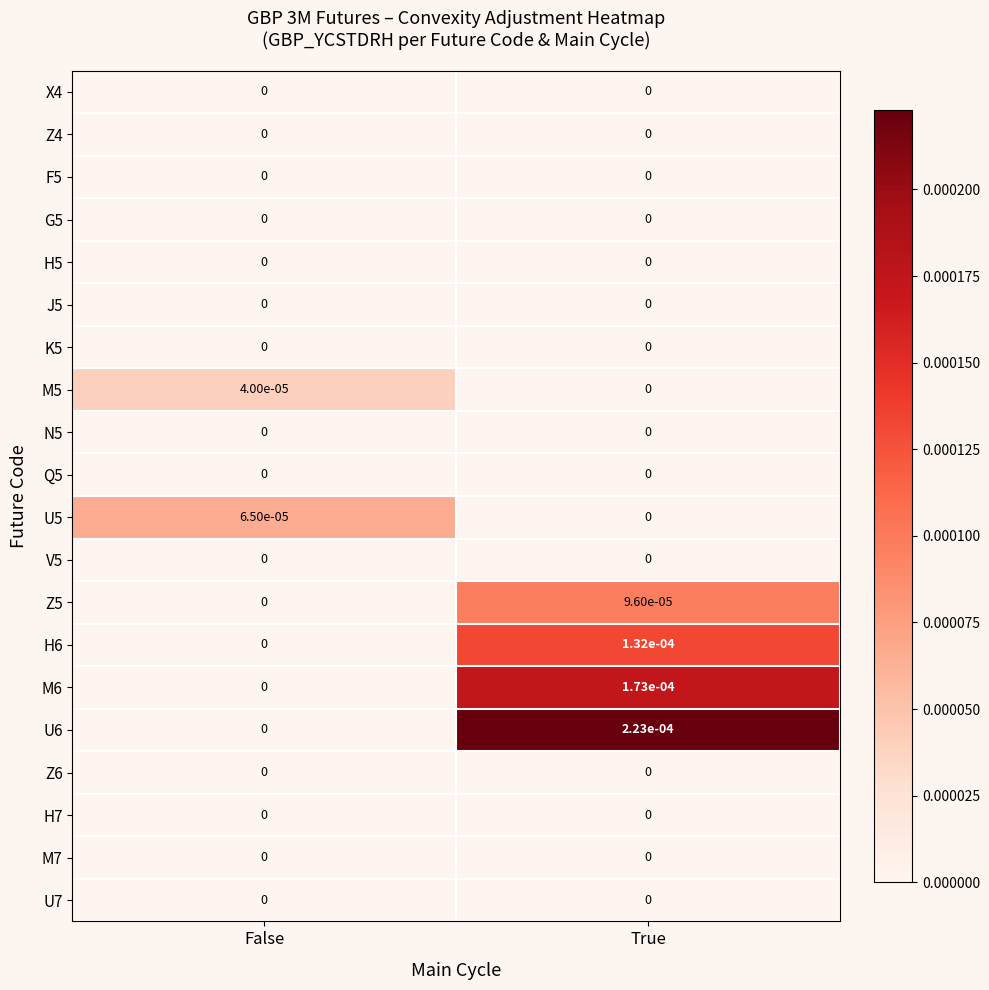

Is it true that U6 equals 0.0 at True?

True